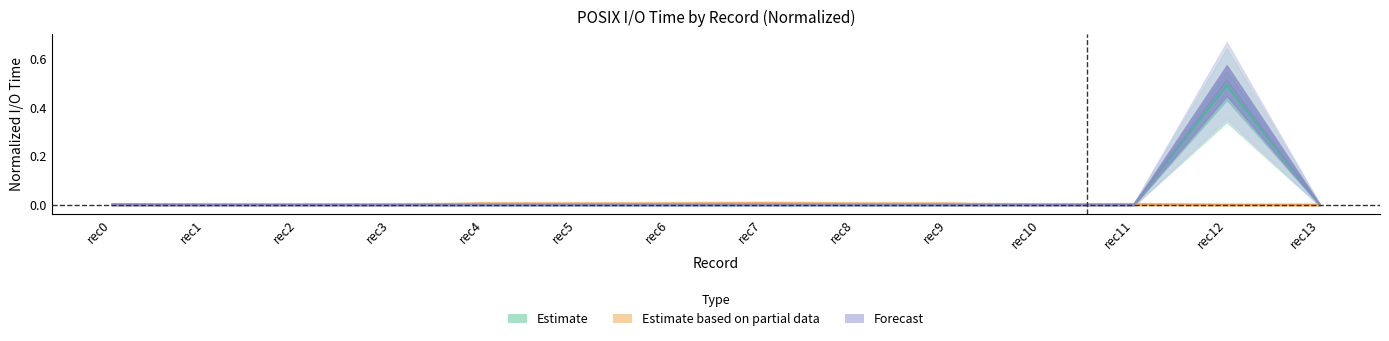

At which category does the chart reach its peak across all series?

rec12